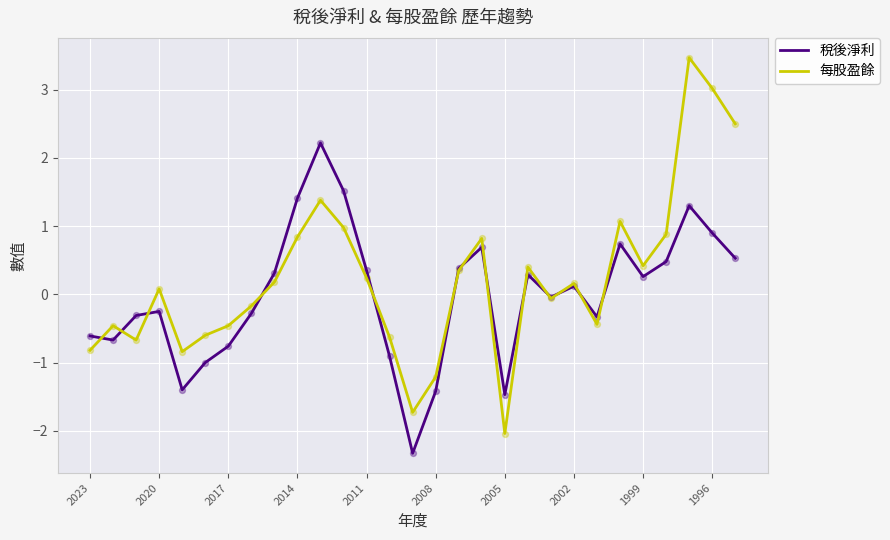

What is the maximum value shown in the chart?

3.5